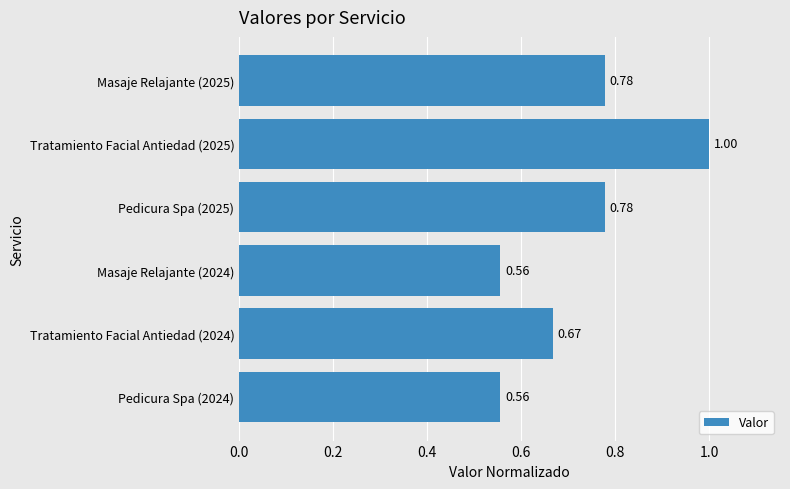

What is the sum of the values at Tratamiento Facial Antiedad (2025) and Masaje Relajante (2025)?

1.8